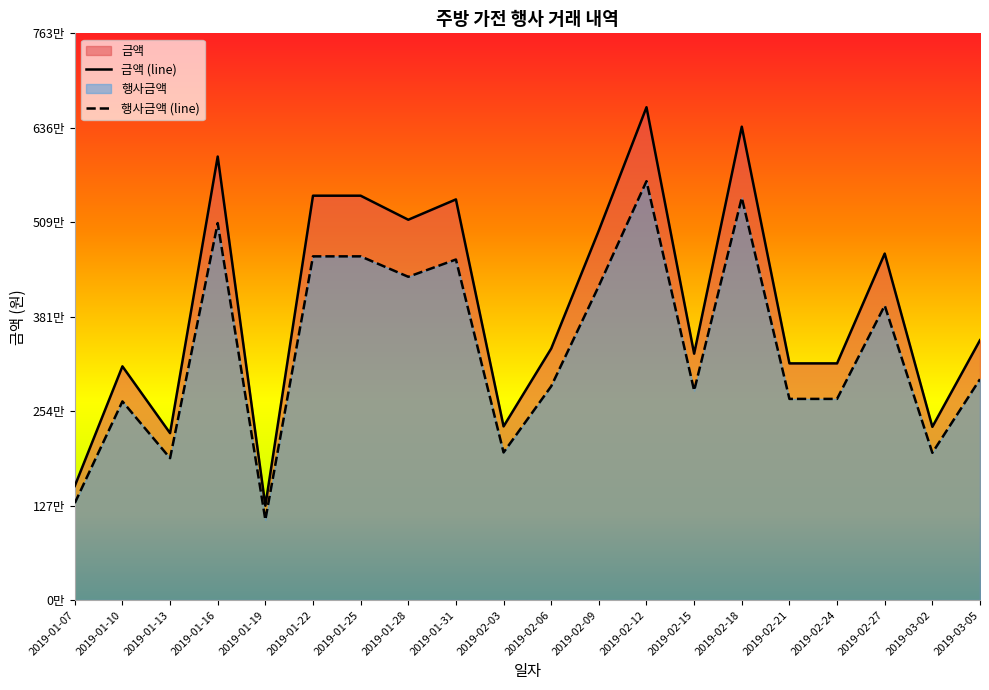

How many data points does each series have?

20